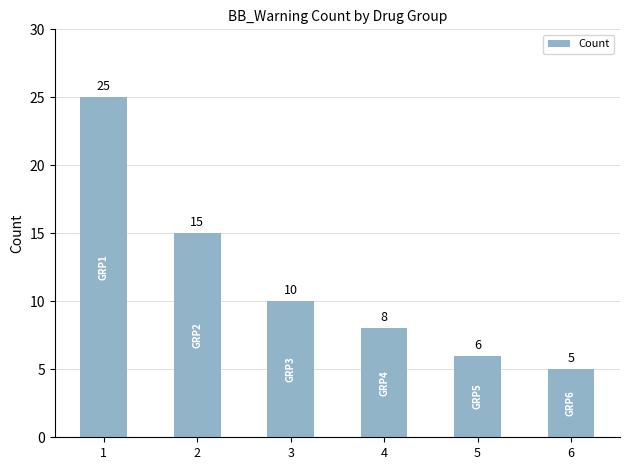

Reading right to left, transcribe all the data shown in this chart.

6=5	5=6	4=8	3=10	2=15	1=25